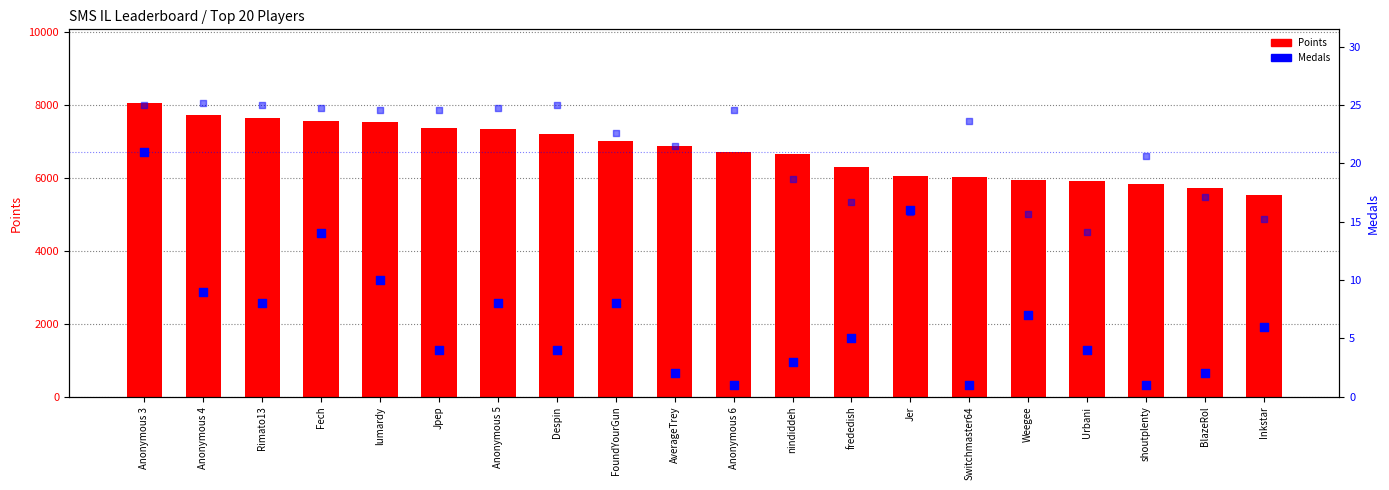

Which series reaches the minimum Y coordinate?

Medals